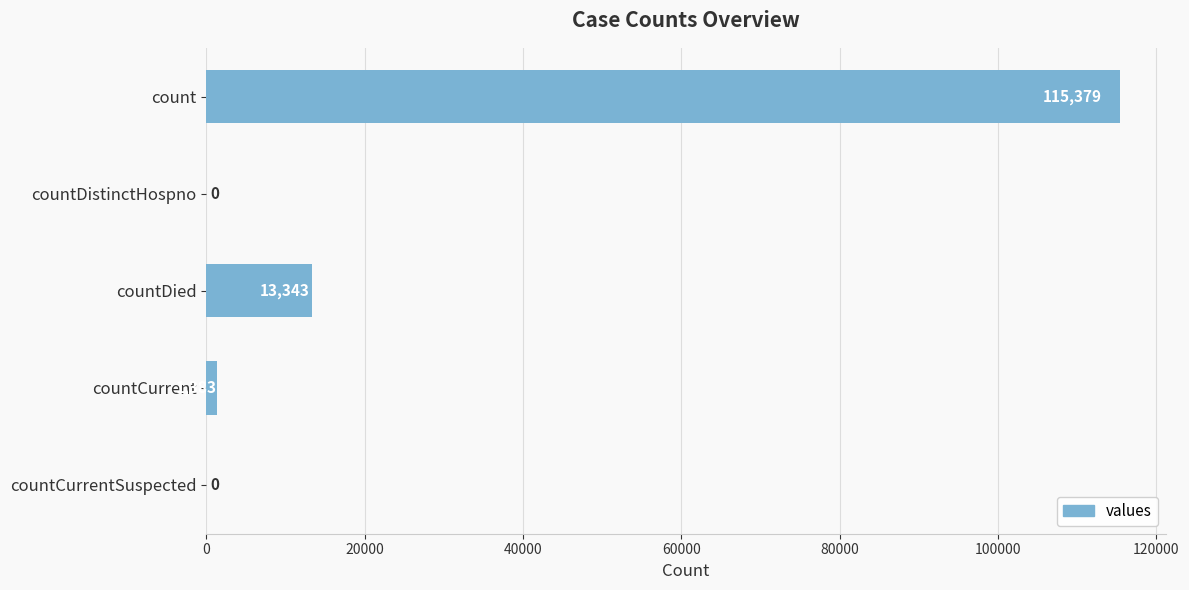

Which category has the highest value across all series?

count